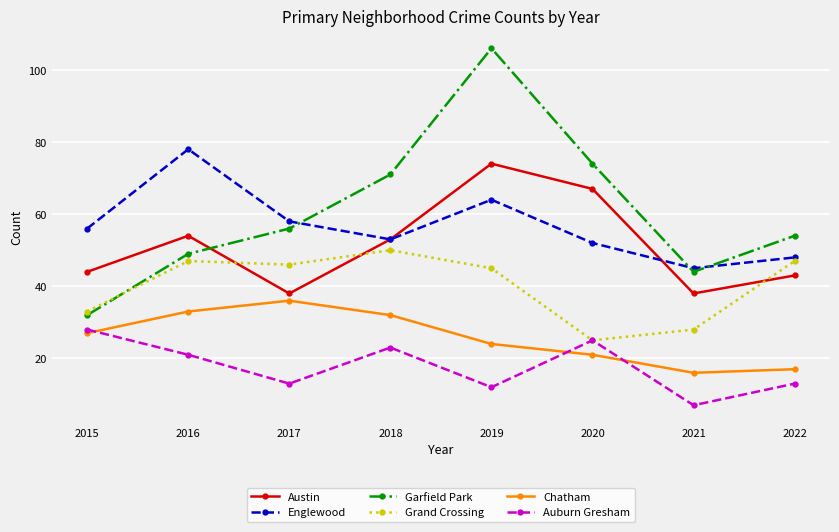

Does the chart display data point markers on the line(s)?

Yes